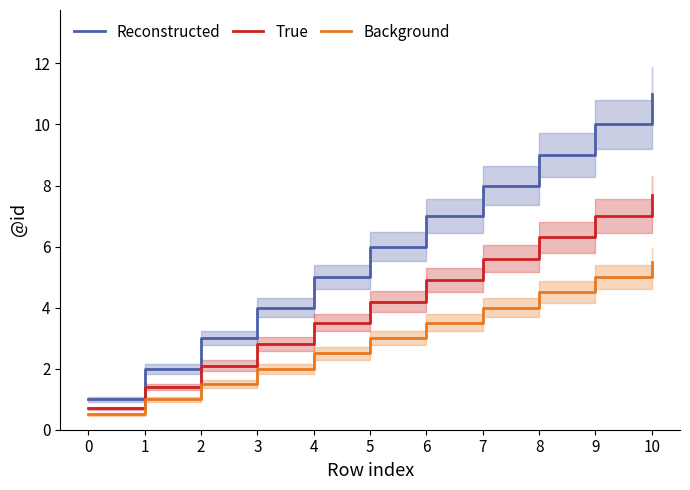

Rank the series by their maximum value, from highest to lowest.

Reconstructed, True, Background